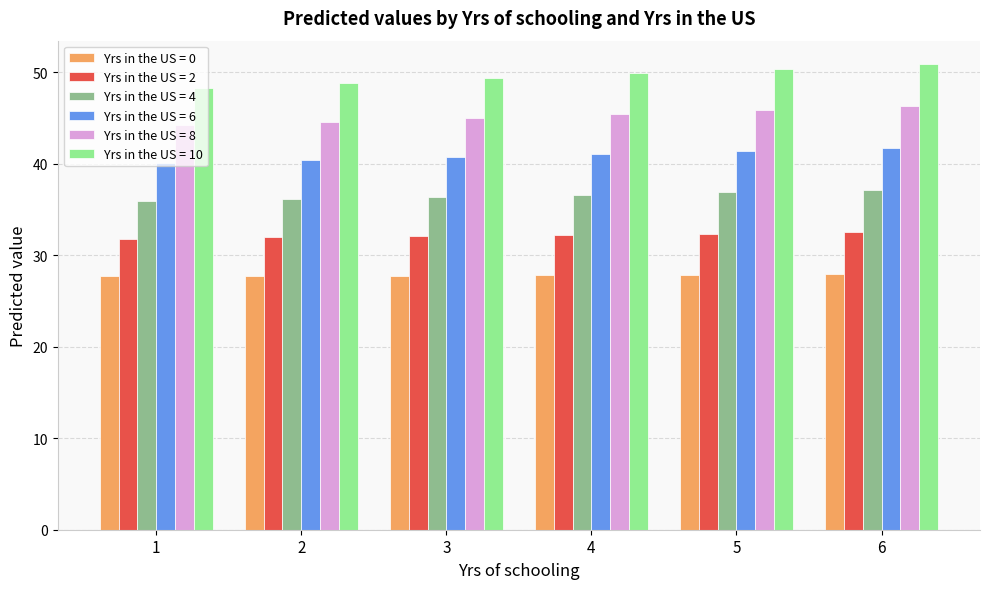

What is the sum of all Yrs in the US = 8 values?

271.6